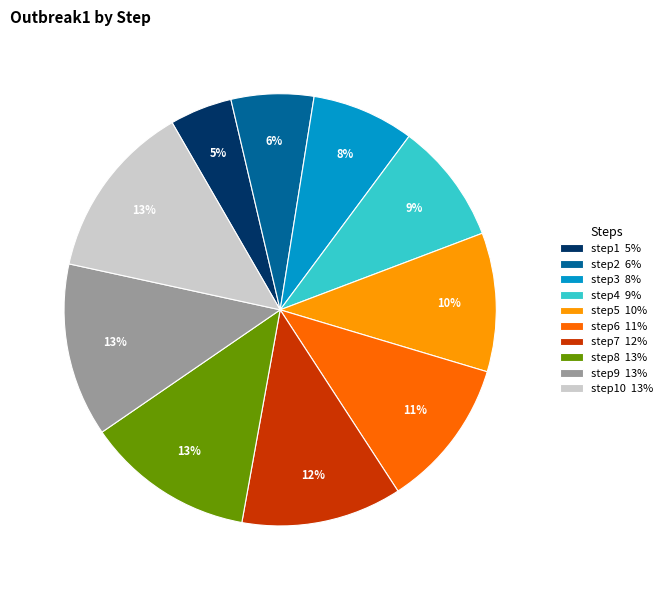

Is there any slice that represents more than half of the pie?

No